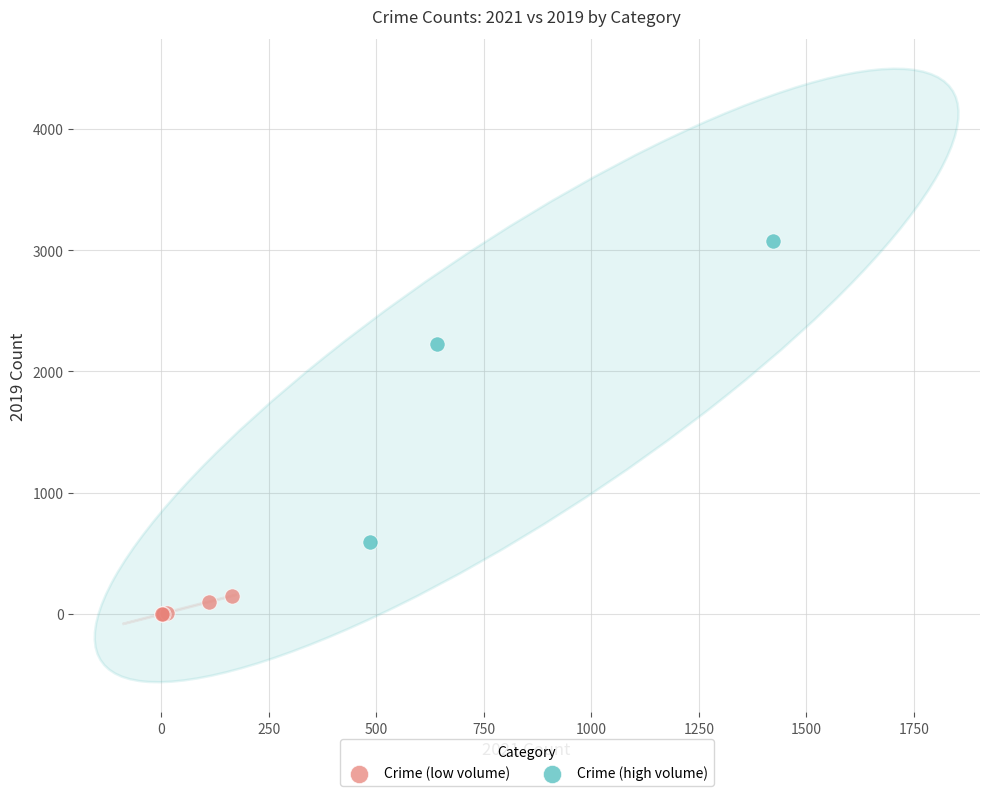

Which series reaches the minimum Y coordinate?

Crime (low volume)